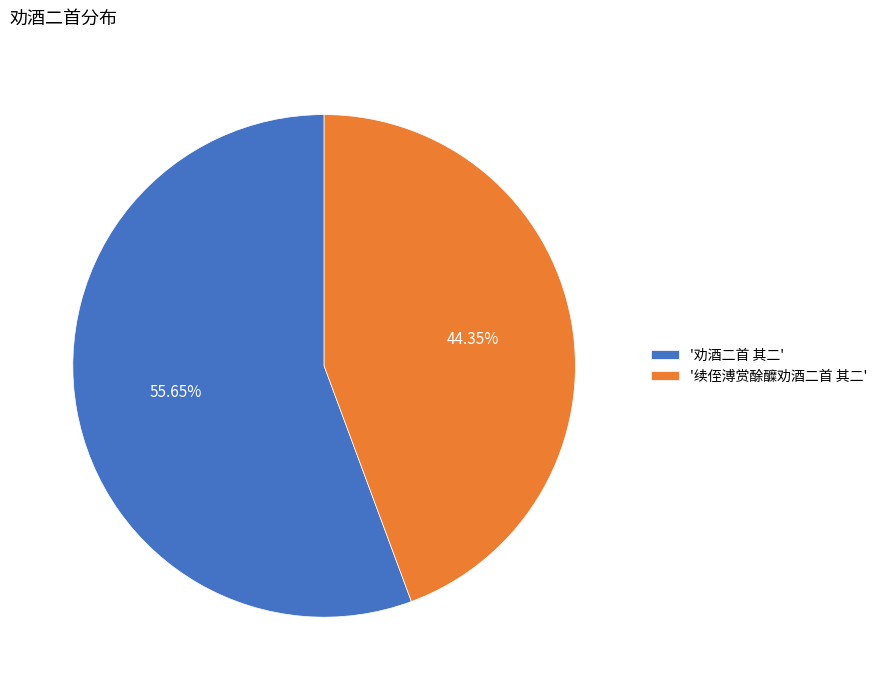

Rank the categories by value from lowest to highest.

'续侄溥赏酴醾劝酒二首 其二', '劝酒二首 其二'